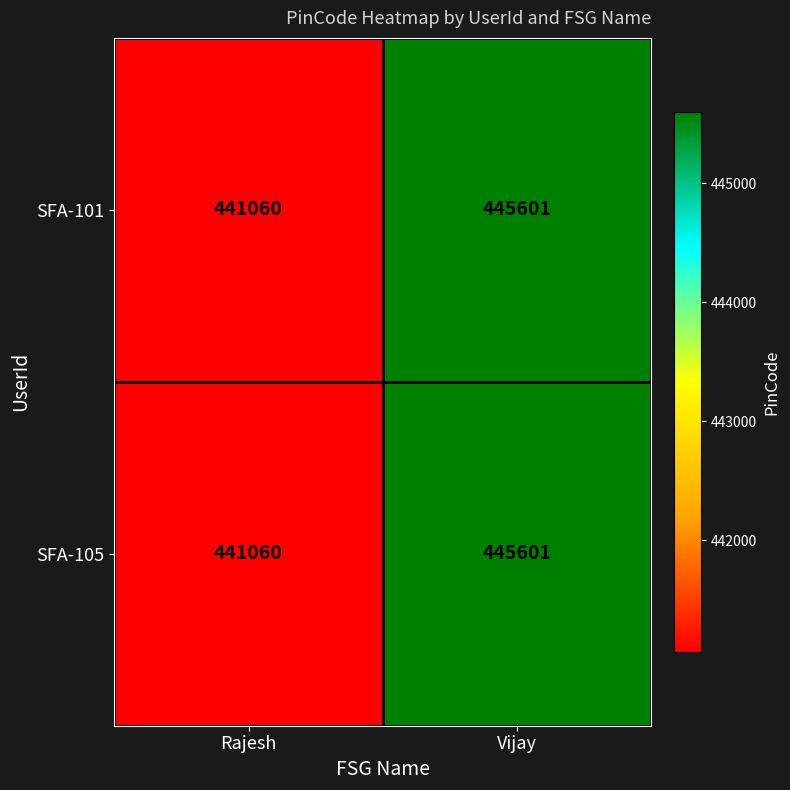

Rank the categories by SFA-101 value from highest to lowest.

Vijay, Rajesh